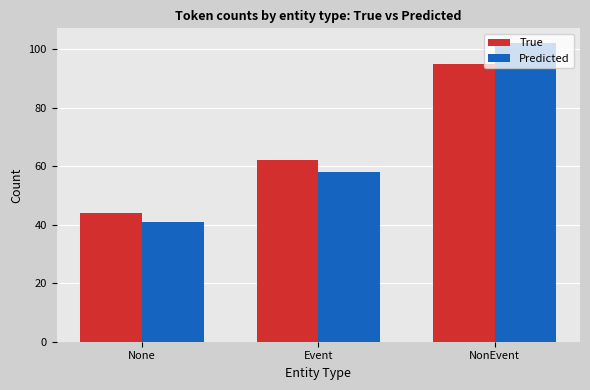

At how many categories does at least one series exceed 70?

1